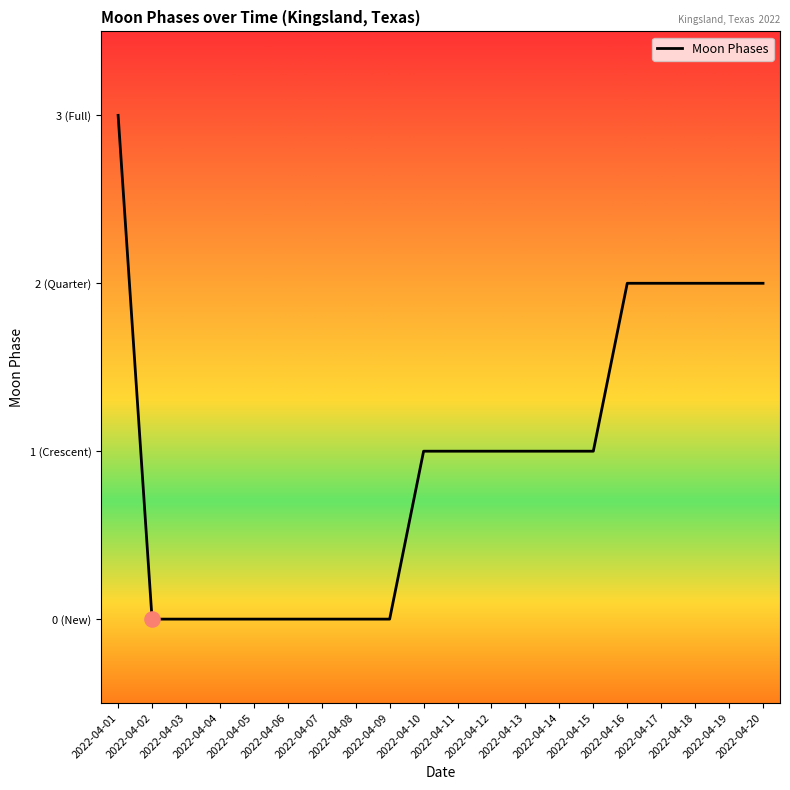

Which has a higher value, 2022-04-16 or 2022-04-11?

2022-04-16